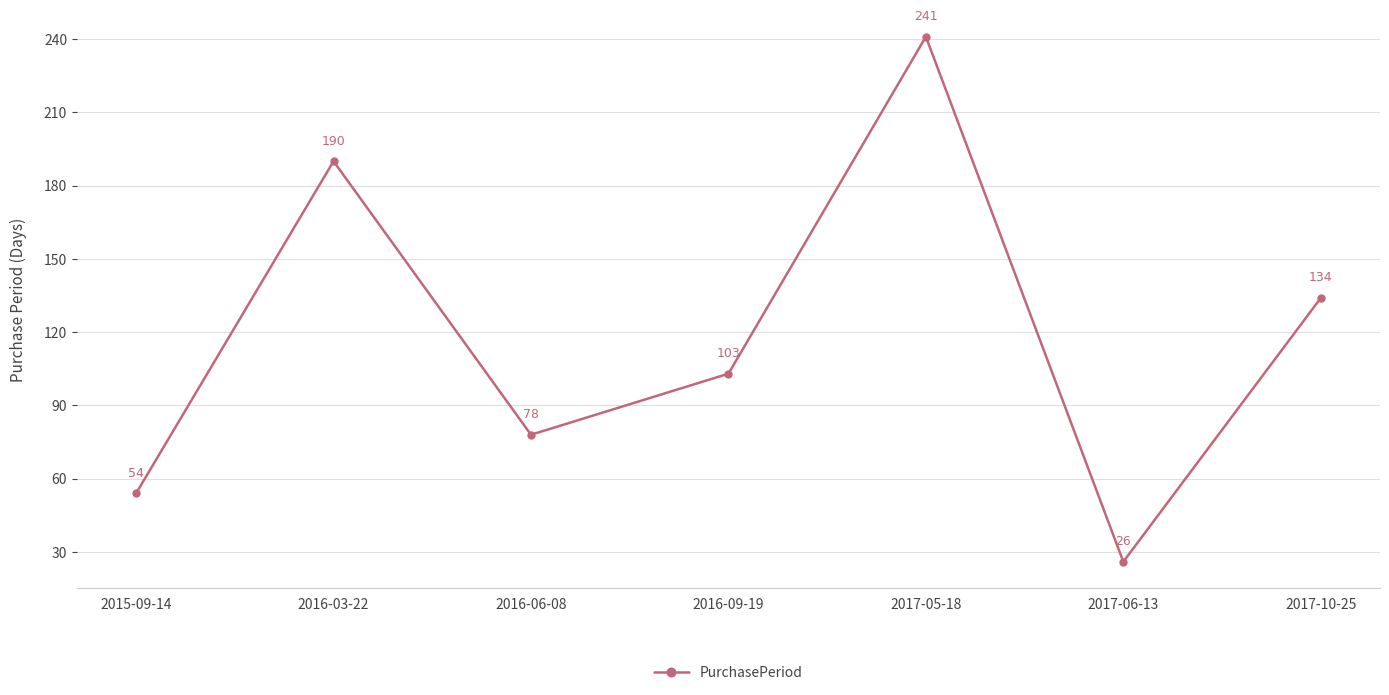

Where is the first local maximum?

2016-03-22